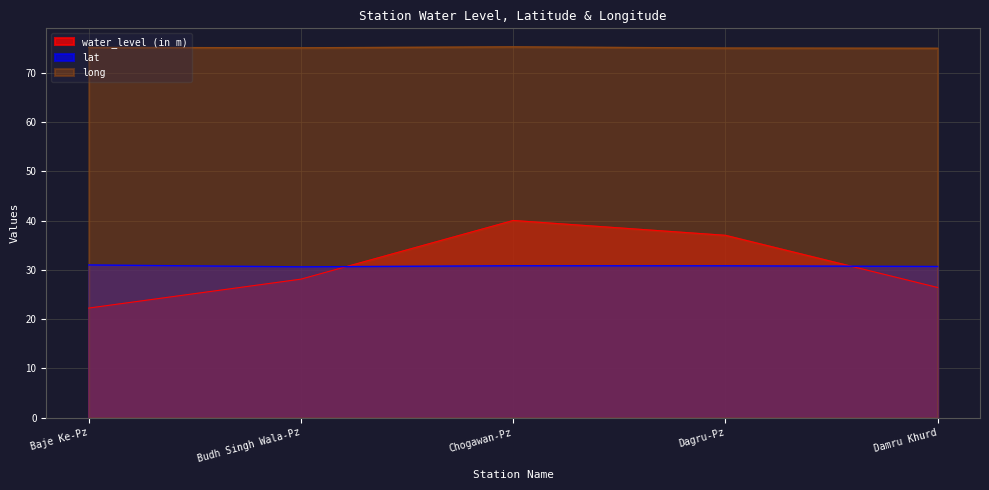

What position from the left is Budh Singh Wala-Pz?

2